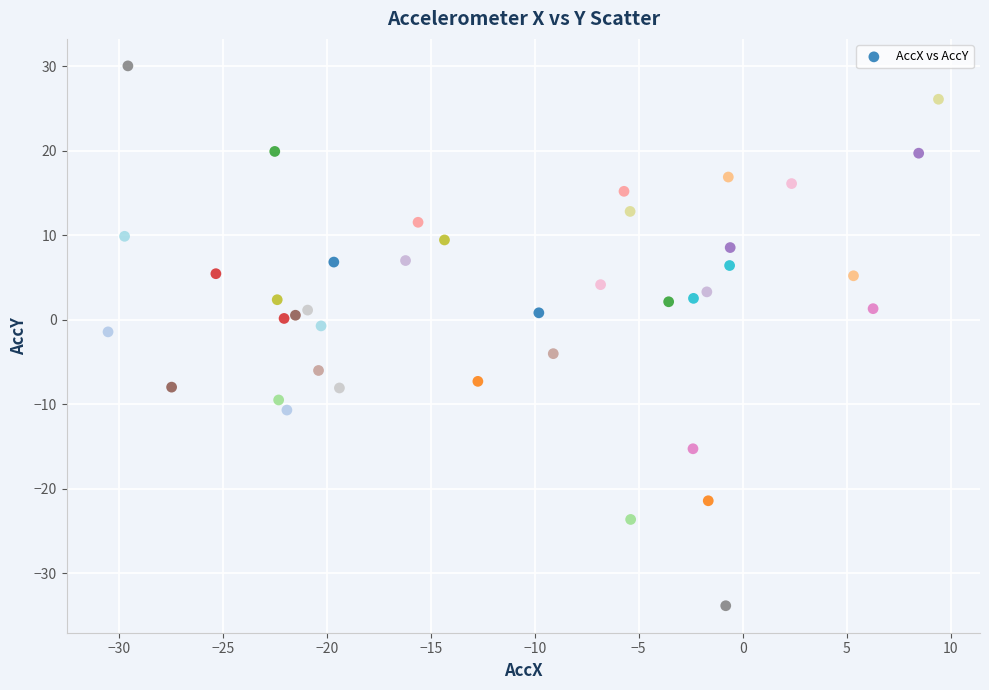

What is the range of Y values (max minus min)?

63.8